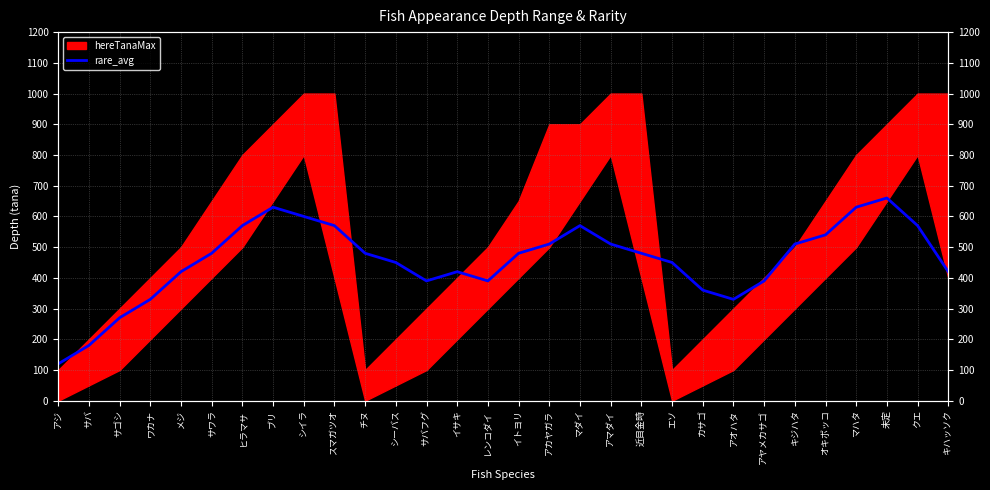

What is the label of the 21st point from the left?

エソ